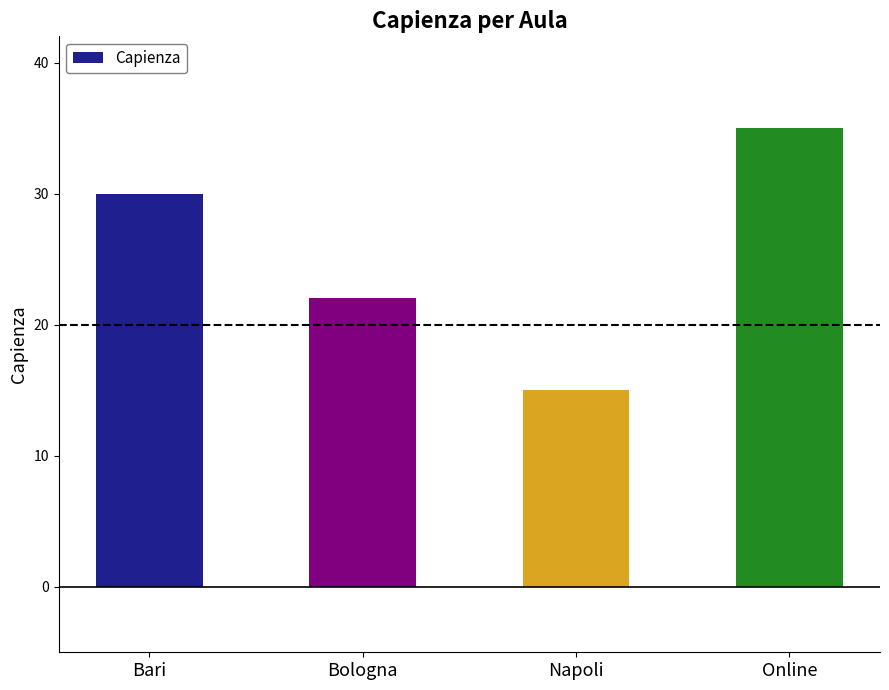

What is the label of the 3rd bar from the right?

Bologna